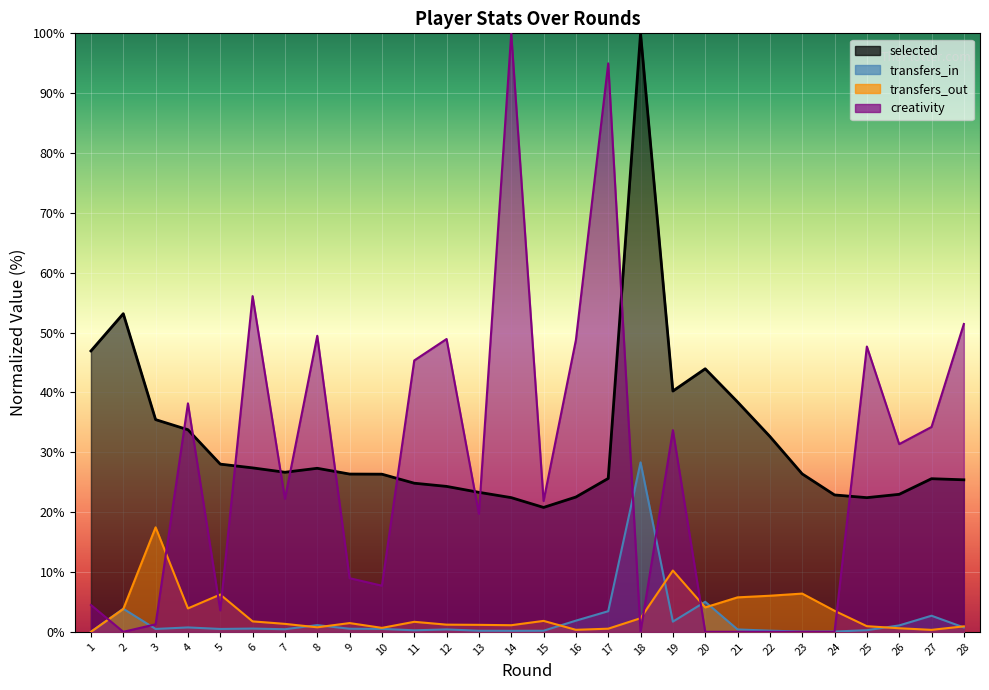

What is the highest value of the transfers_in series?

28.3